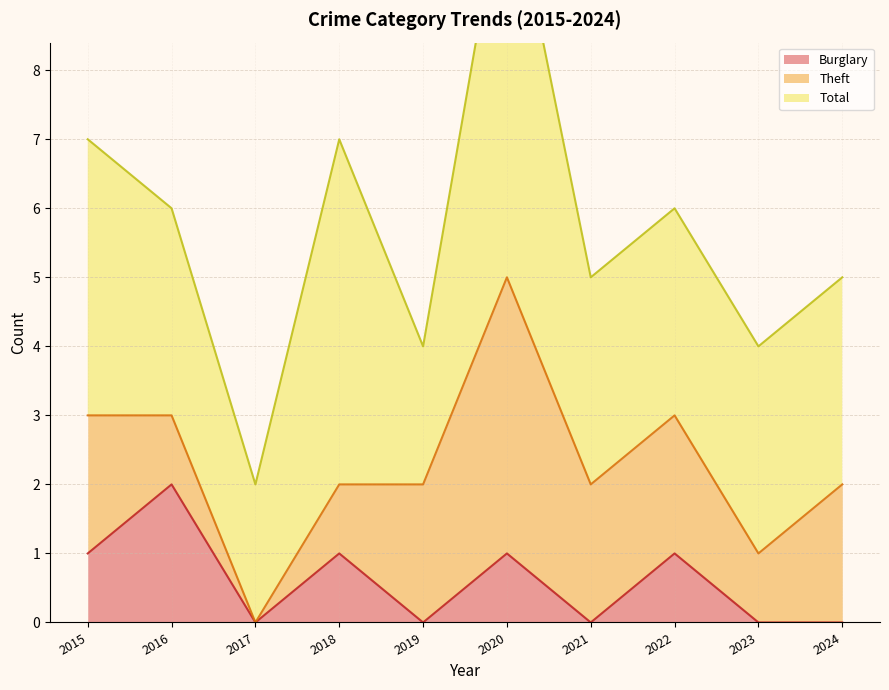

Which series has the largest total across all categories?

Total